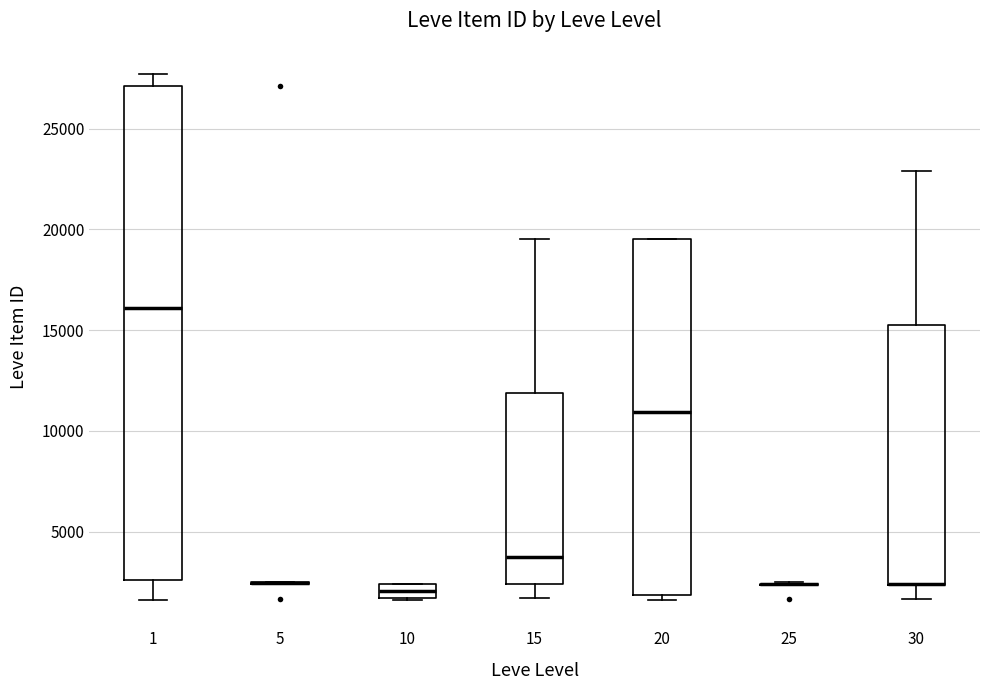

Where does the upper whisker of the box at x = 1 end on the y-axis? The values are not printed on the chart, so give them approximately, as read against the axis.

27500